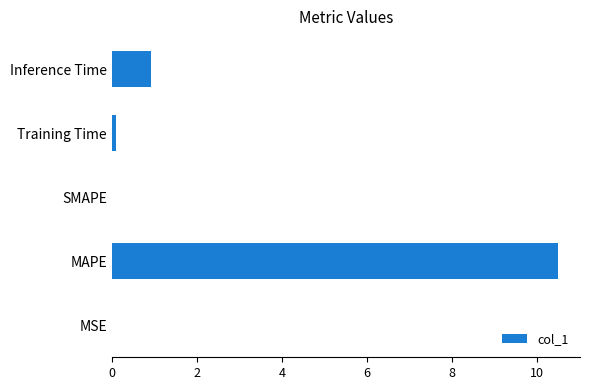

Which label corresponds to the largest value in the chart?

MAPE